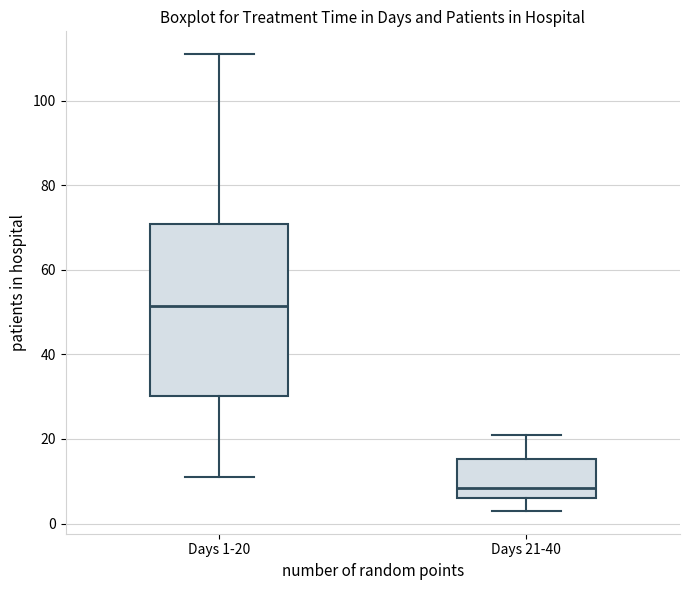

Comparing the boxes themselves (not the whiskers), which one is the tallest?

Days 1-20